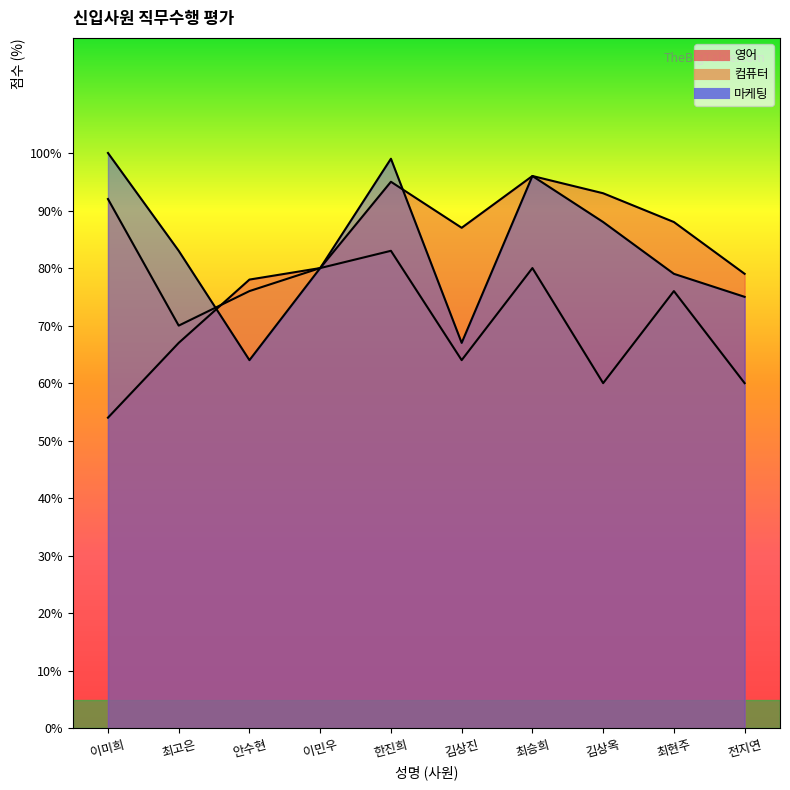

Which category has the highest value in the 컴퓨터 series?

이미희